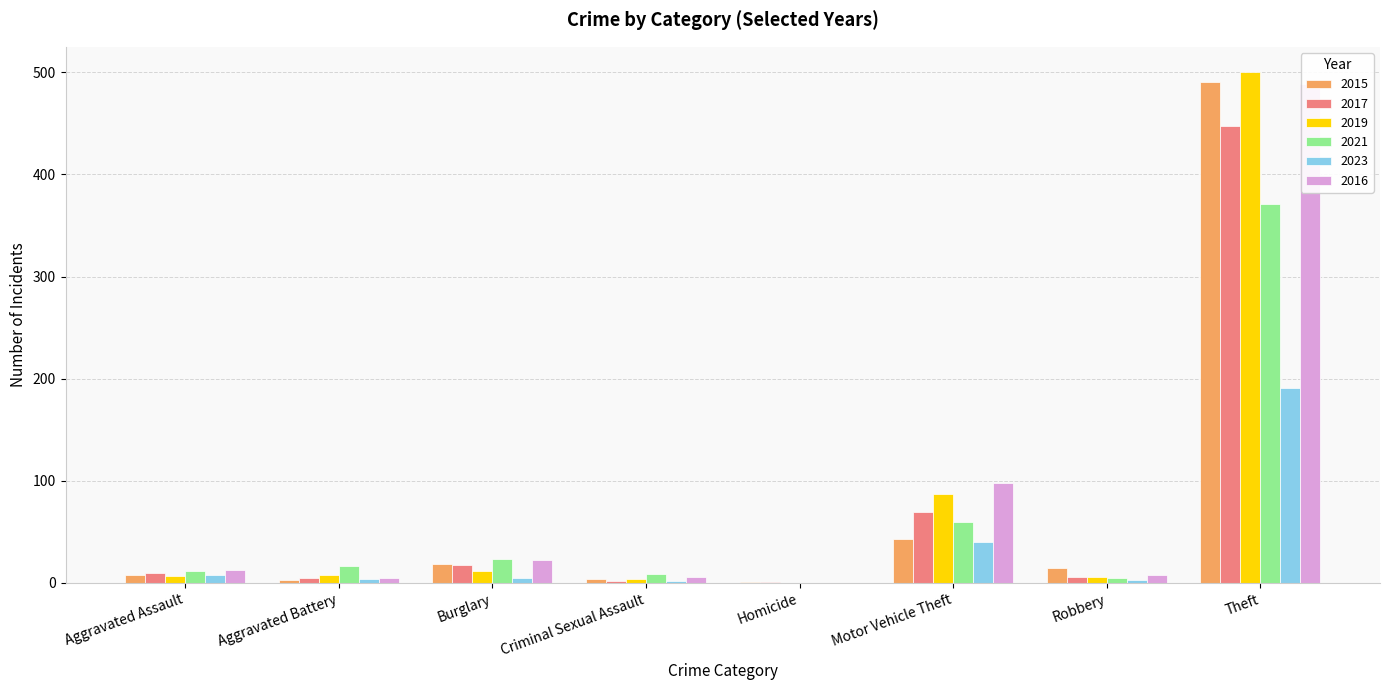

How many values in the 2016 series are below 13?

4